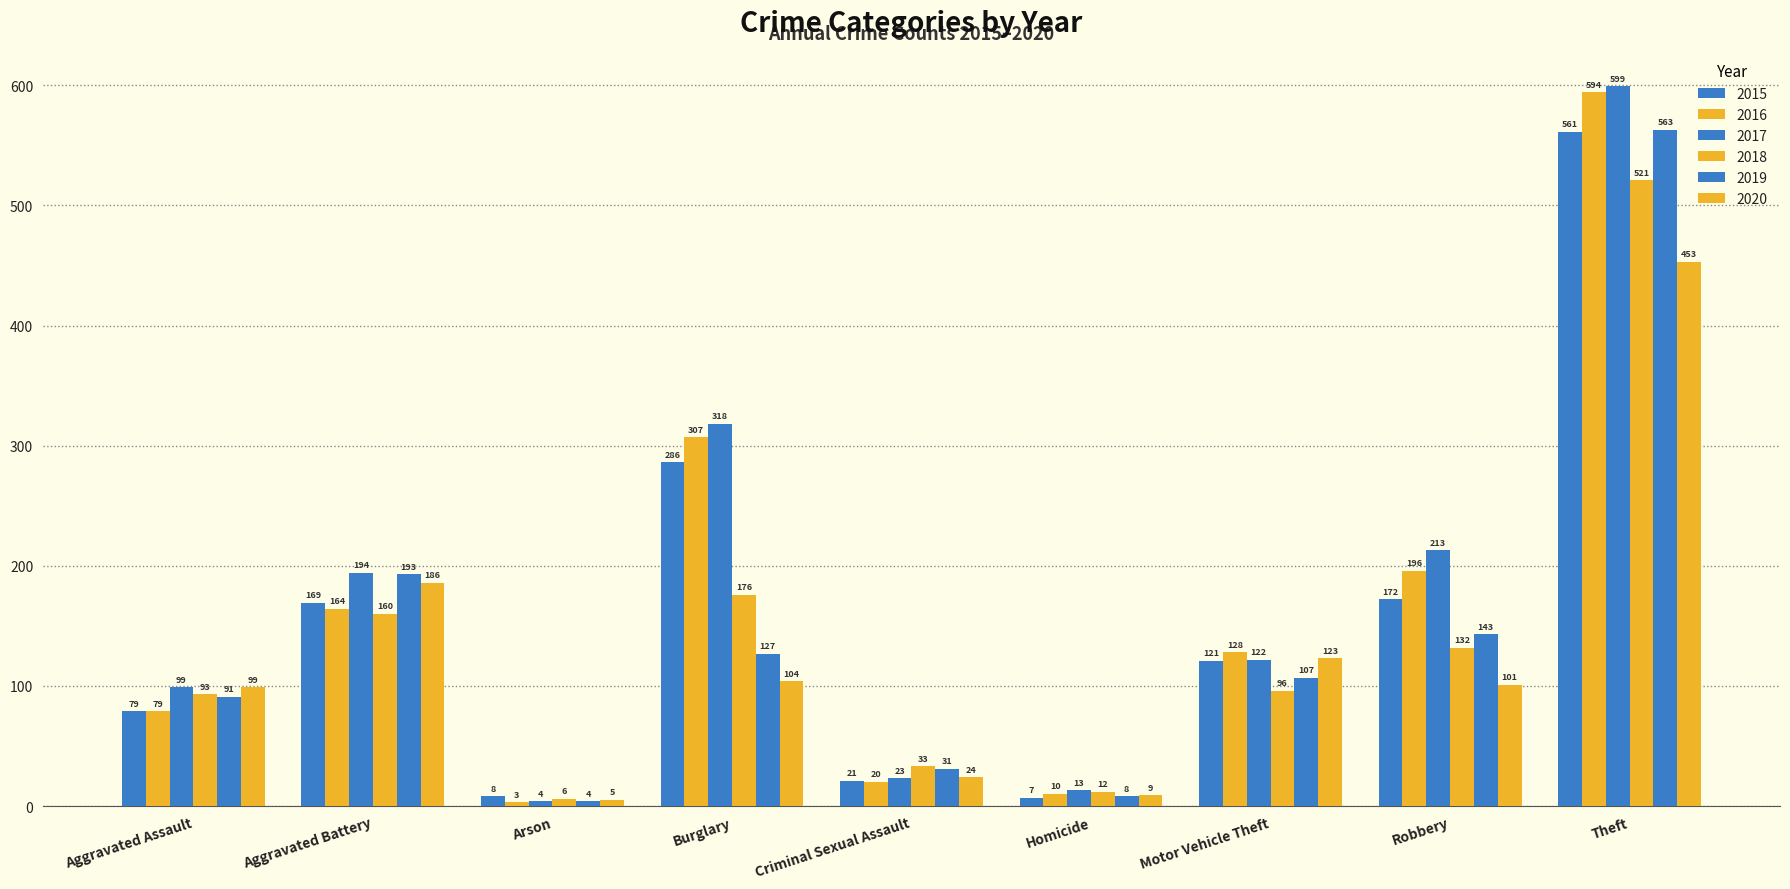

Between Aggravated Assault and Burglary, which series saw the biggest shift?

2016